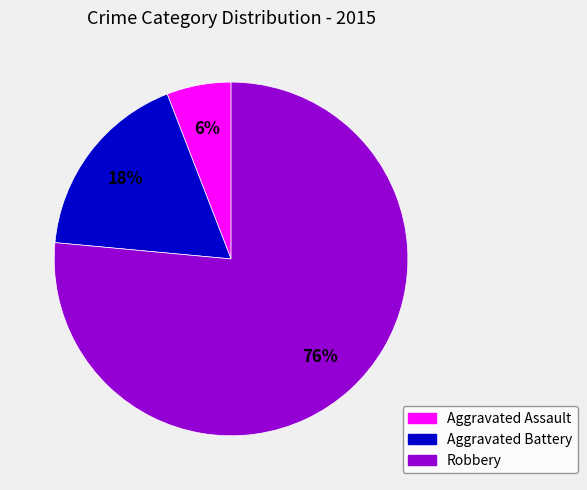

Is it true that Robbery is 66% of the pie?

False